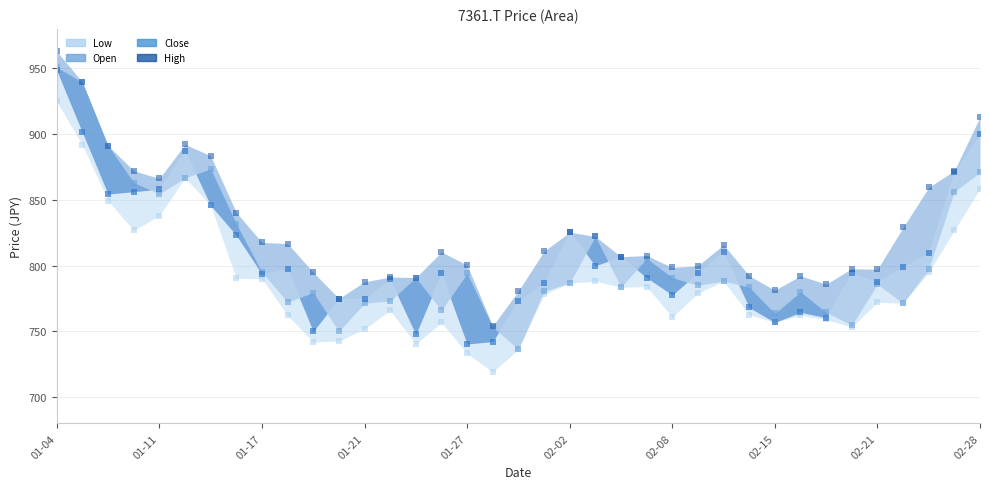

Which series reaches the maximum Y coordinate?

High